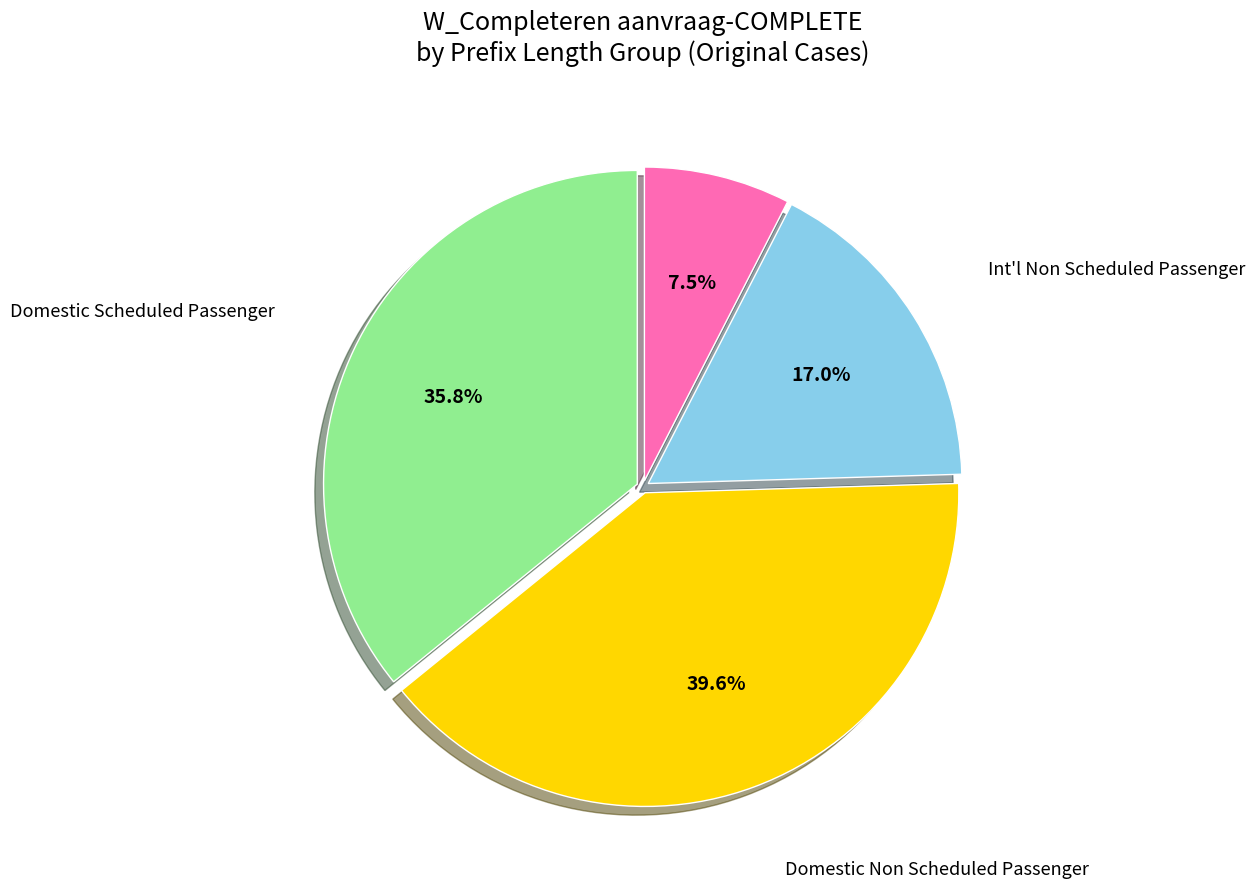

Is there any slice that represents more than half of the pie?

No